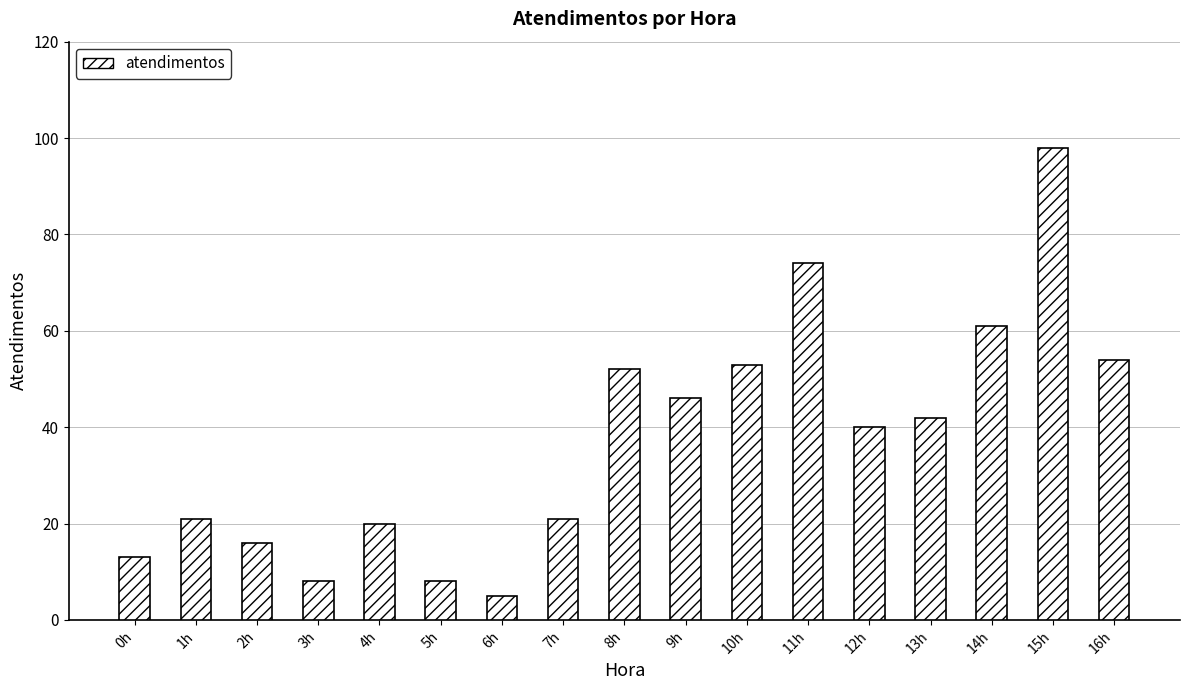

What is the approximate value at 5h, to the nearest 10?

10